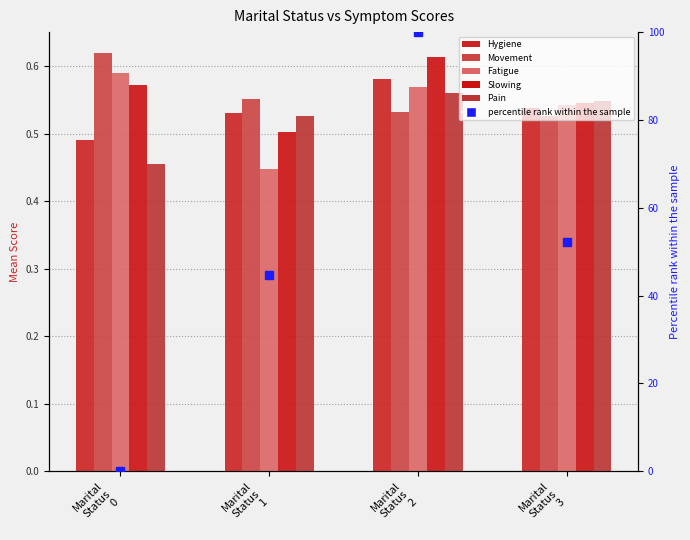

What is the spread (max minus min) of values at Marital
Status
2?

0.1